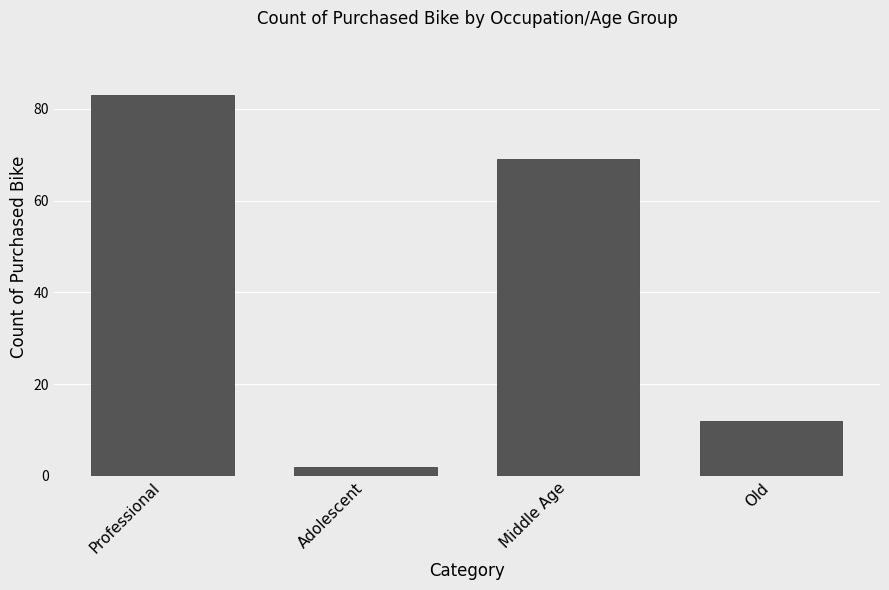

What is the difference between the values at Professional and Adolescent?

81